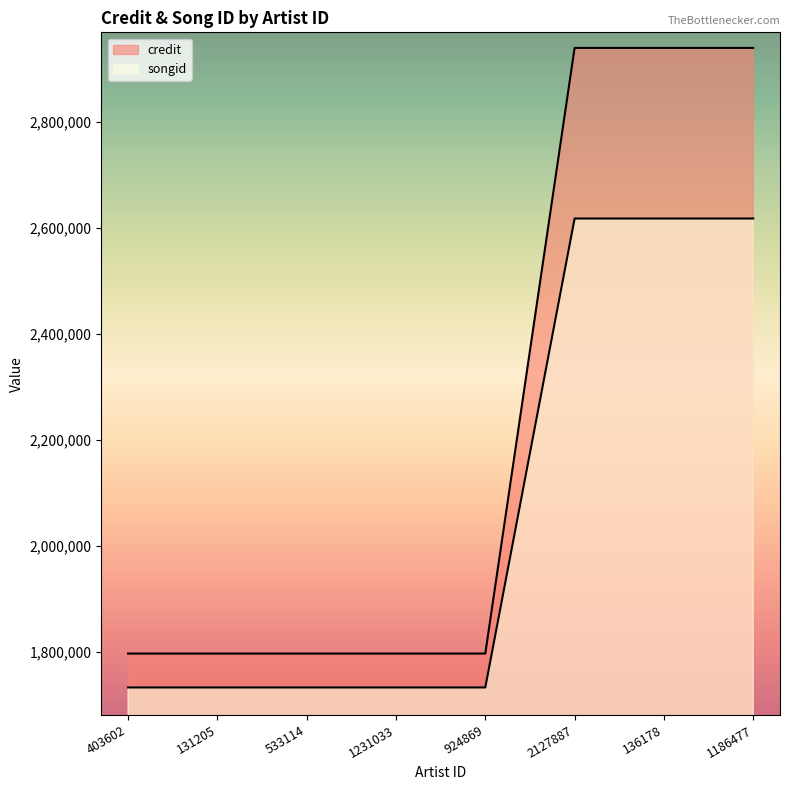

What are all the series names shown in the legend?

credit, songid